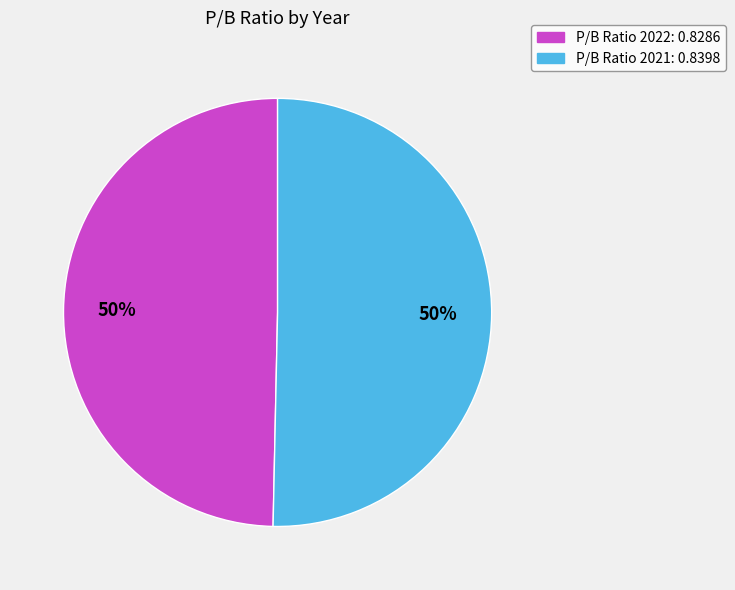

To the nearest percent, what is the average slice percentage?

50%